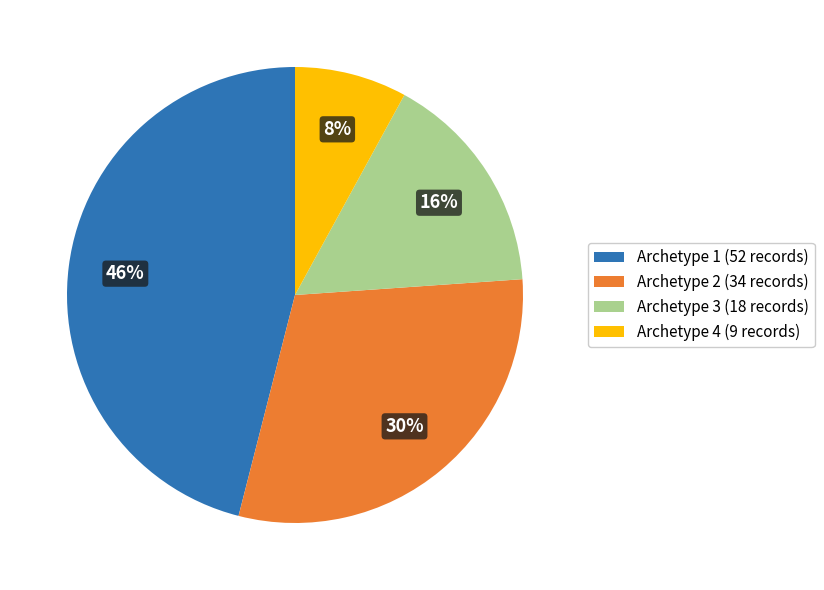

Combined, do Archetype 1 and Archetype 4 account for over 50%?

Yes